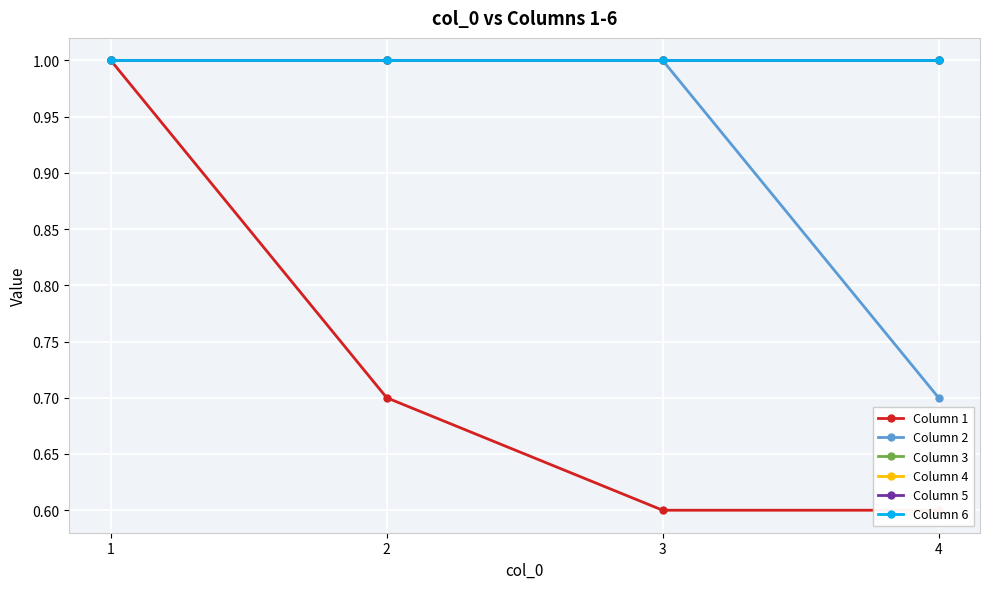

Which label corresponds to the largest value in the chart?

1